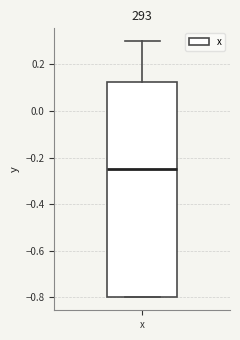

Transcribe this box plot: give where the median line is, the range the box spans, and where the two whiskers end, as read against the y-axis. The values are not printed on the chart, so give them approximately, as read against the axis.

median -0.24, box -0.80 to 0.12, whiskers -0.80 to 0.30